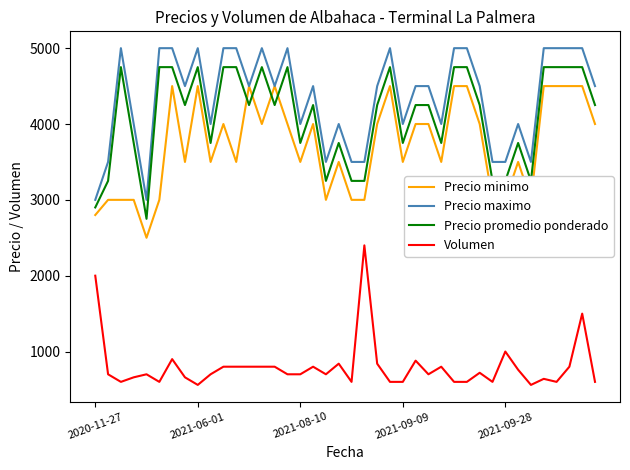

Which series has the largest total across all categories?

Precio maximo